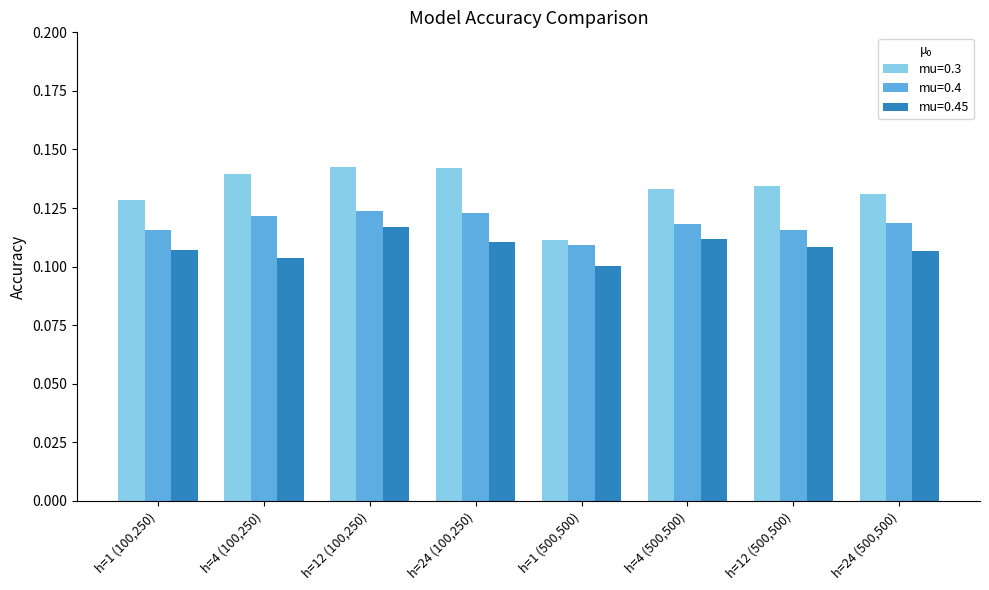

Which series has the largest range (max minus min)?

mu=0.3